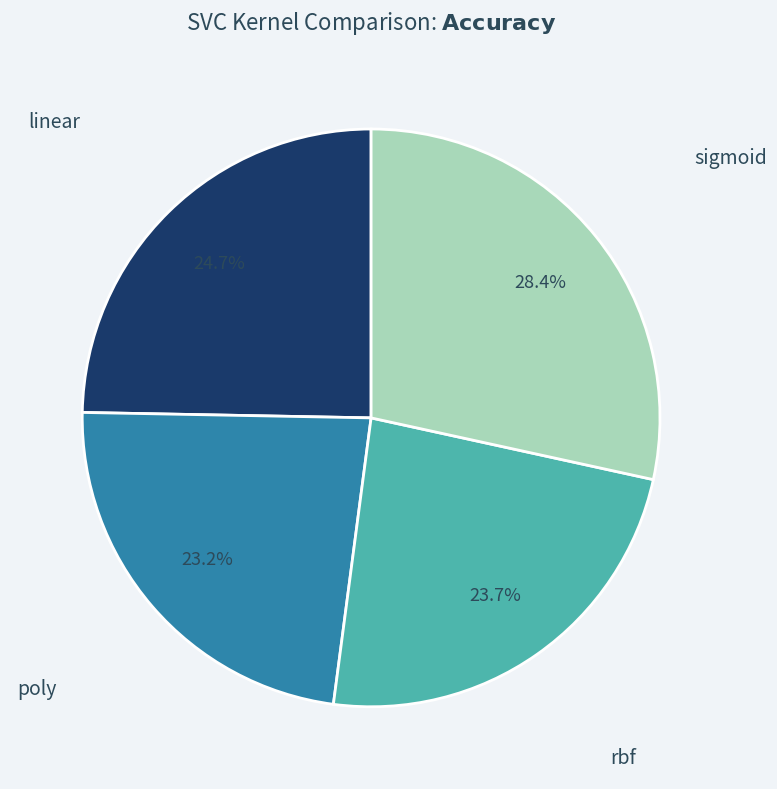

What is the total percentage of sigmoid and linear?

53.1%